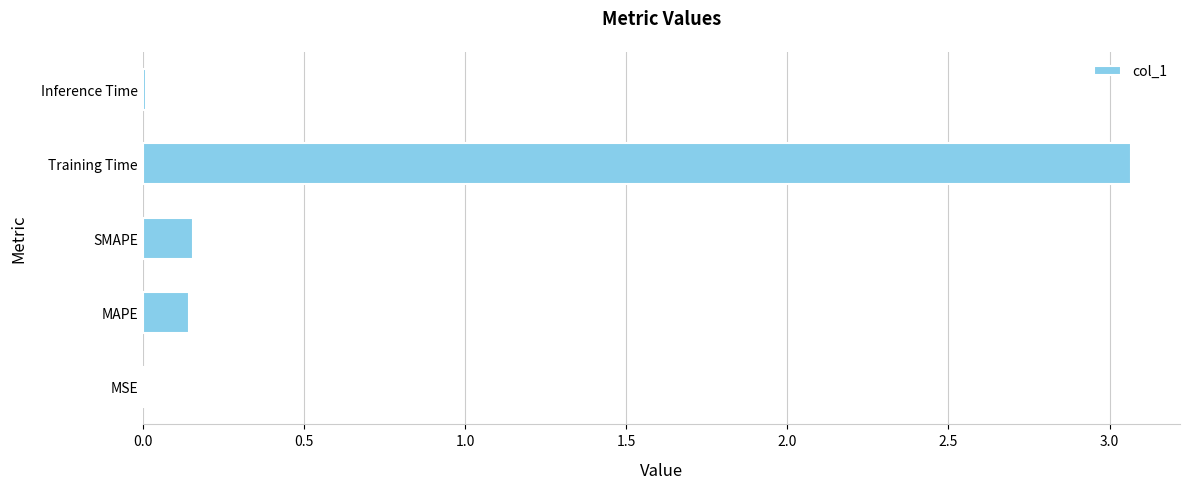

Which has a higher value, Training Time or SMAPE?

Training Time